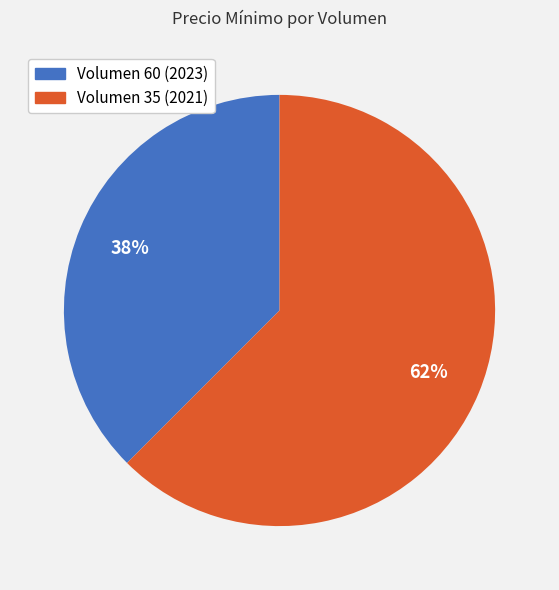

To the nearest percent, what is the average slice percentage?

50%